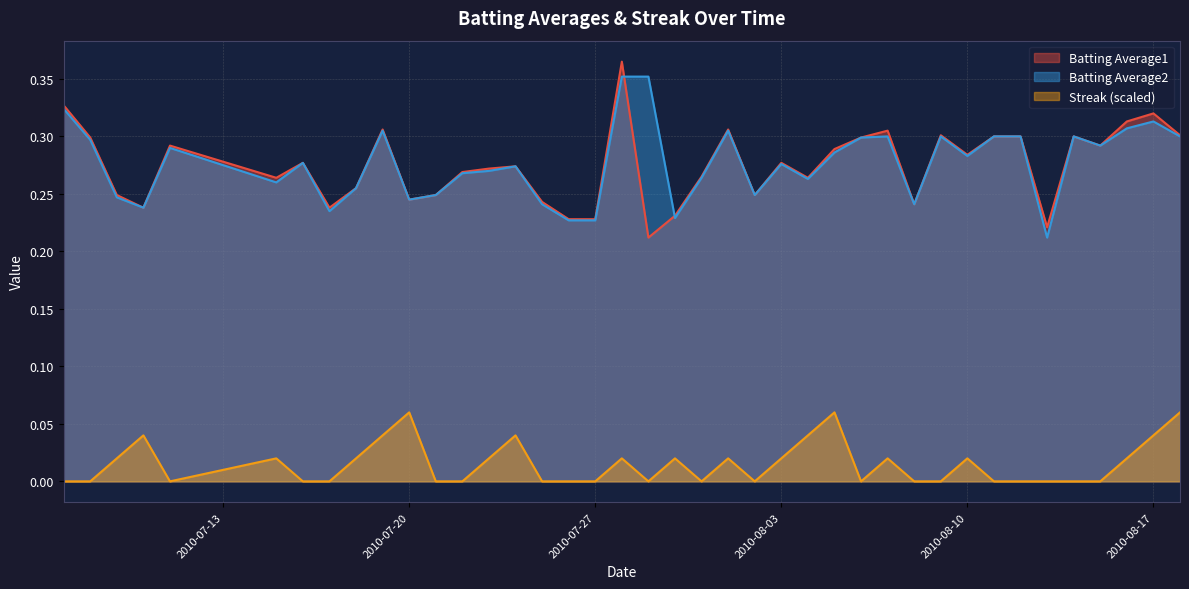

At how many categories does at least one series exceed 0?

40